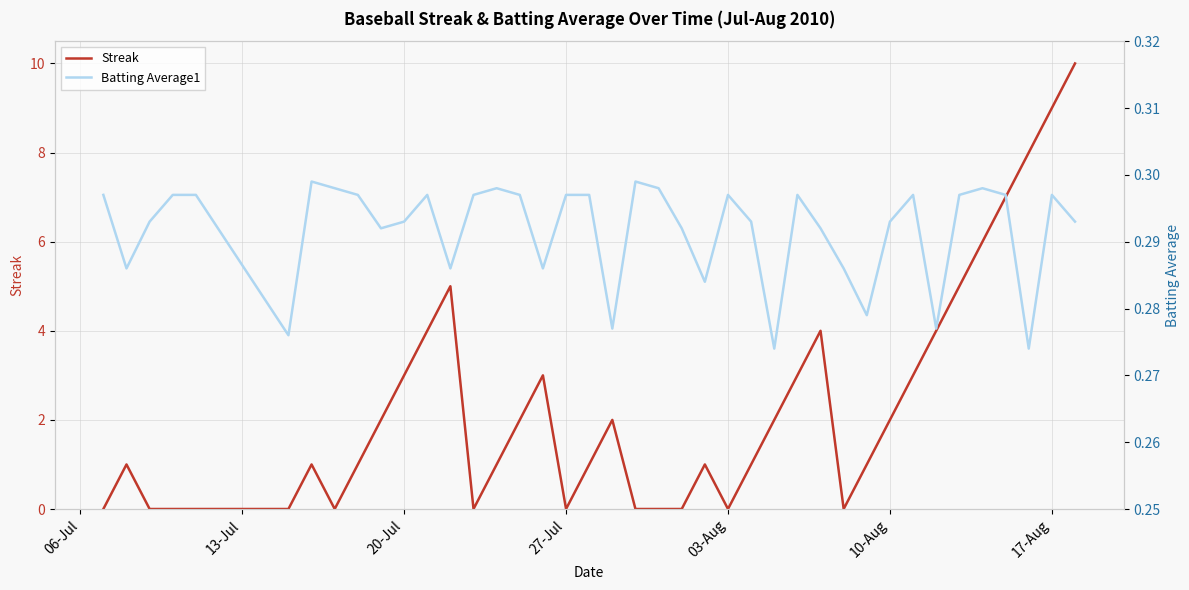

Is the value of Streak at 14 greater than the value of Batting Average1 at 13?

Yes